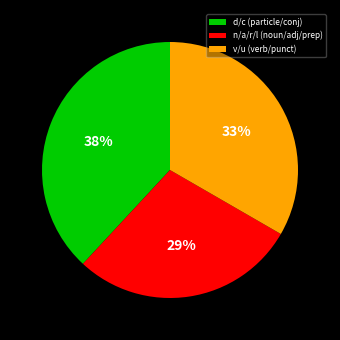

Is it true that n/a/r/l (noun/adj/prep) is 16% of the pie?

False